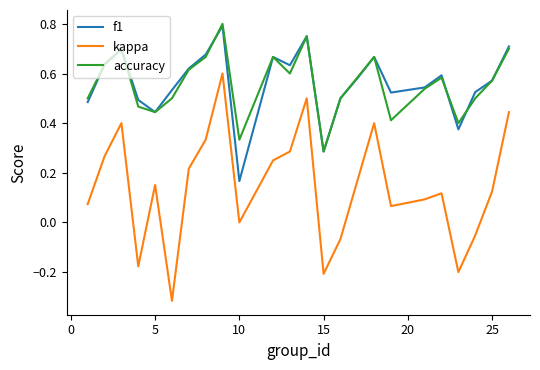

How many series are shown in this chart?

3